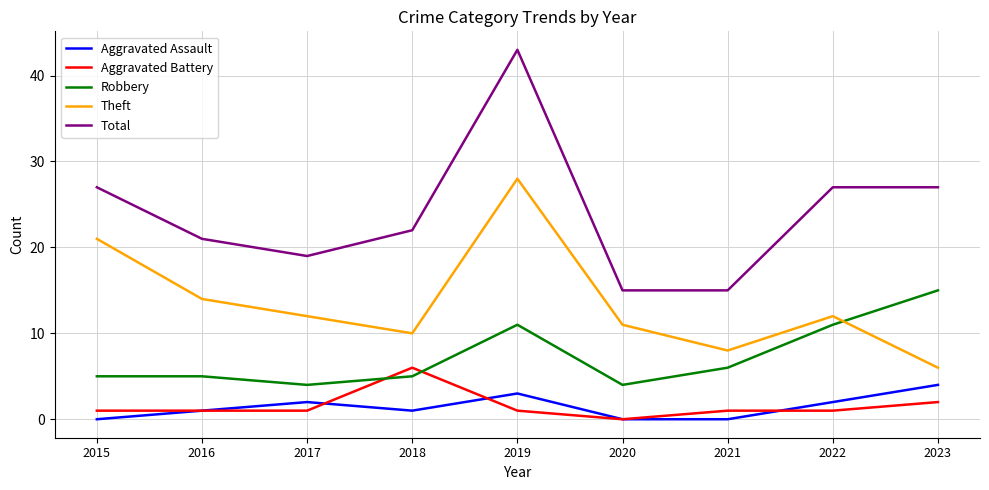

Rank the series by their maximum value, from highest to lowest.

Total, Theft, Robbery, Aggravated Battery, Aggravated Assault